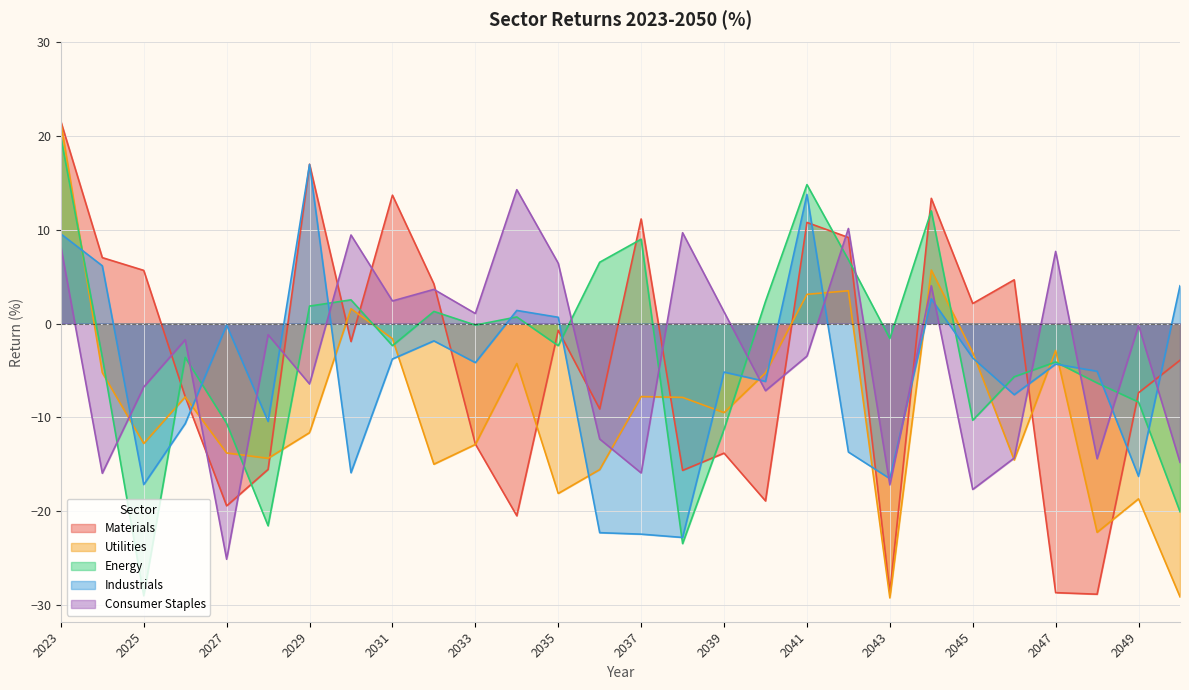

What are all the series names shown in the legend?

Materials, Utilities, Energy, Industrials, Consumer Staples